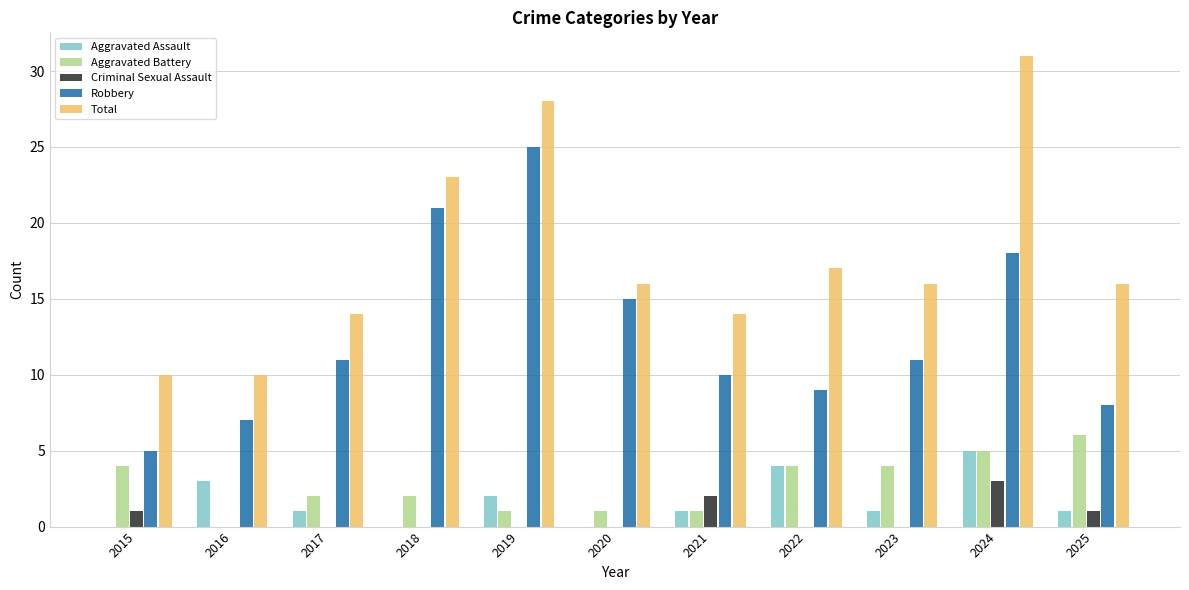

The Aggravated Battery series shows 2 at 2018. True or false?

True